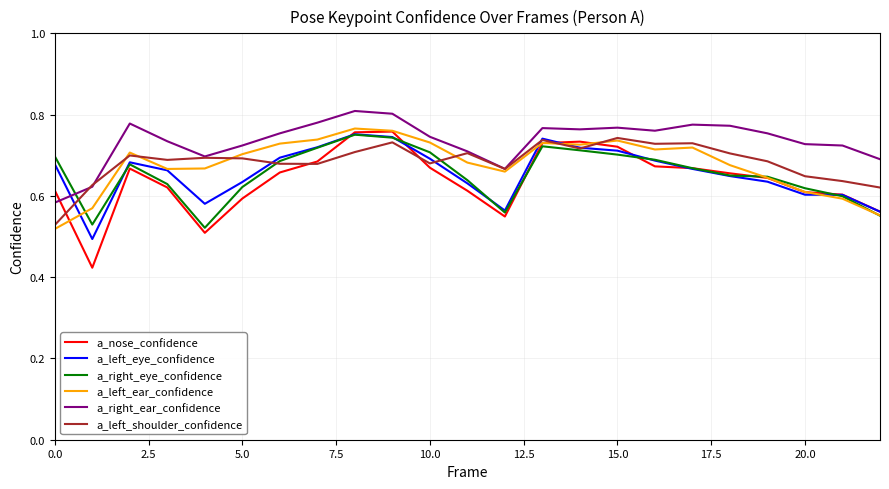

How many intersections are there between a_right_ear_confidence and a_right_eye_confidence?

1